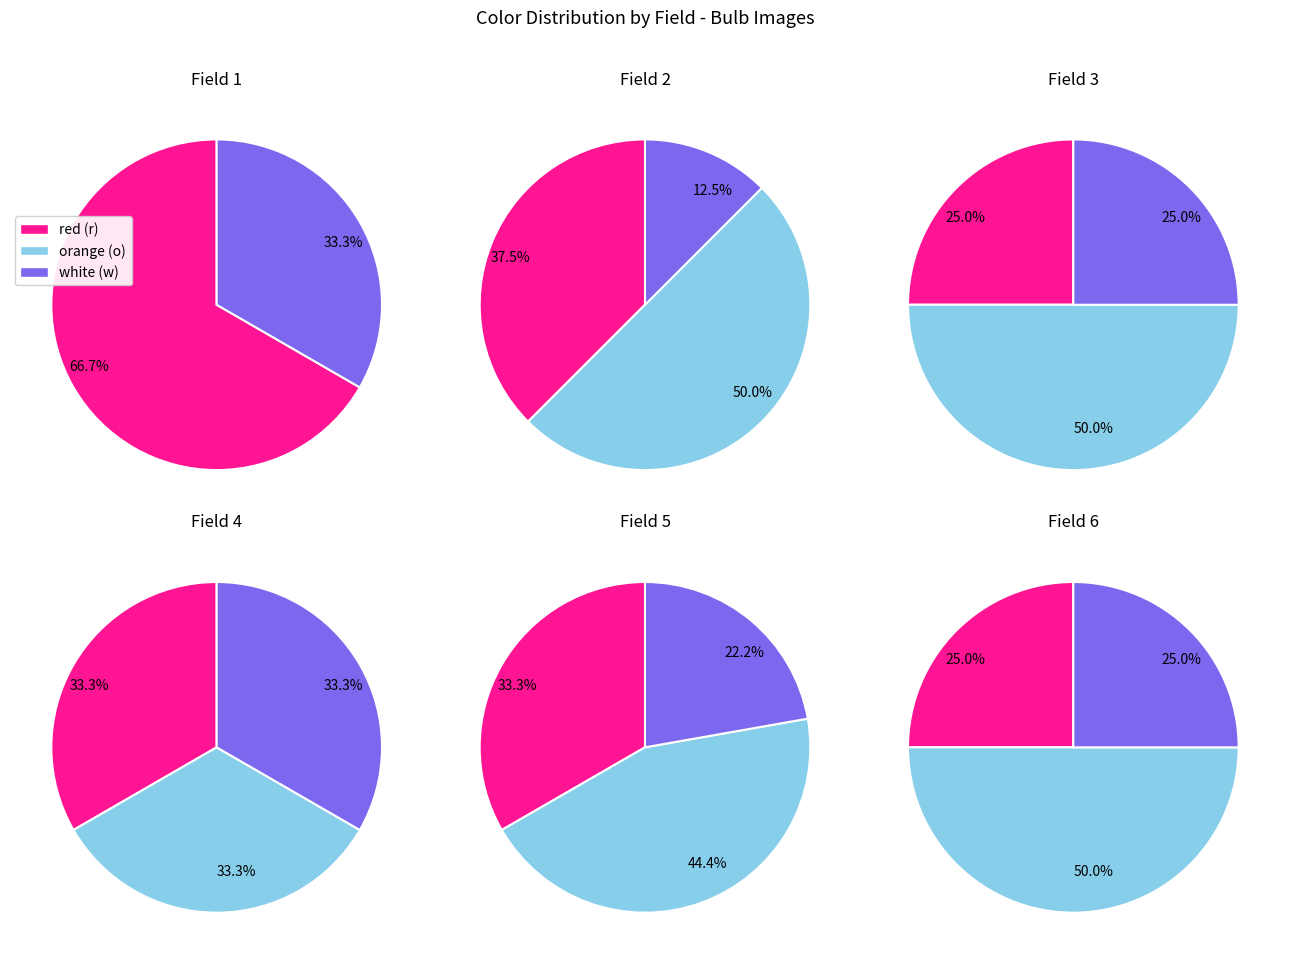

The w slice represents 80% of the pie. True or false?

False